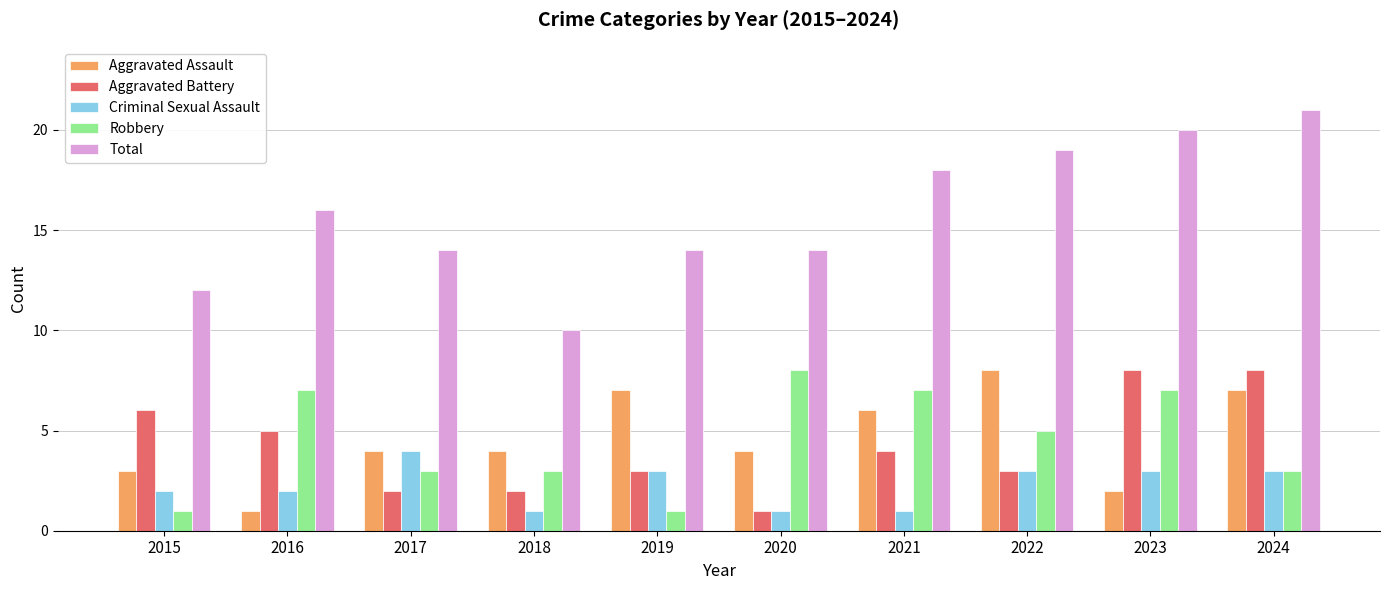

Which series has the largest range (max minus min)?

Total